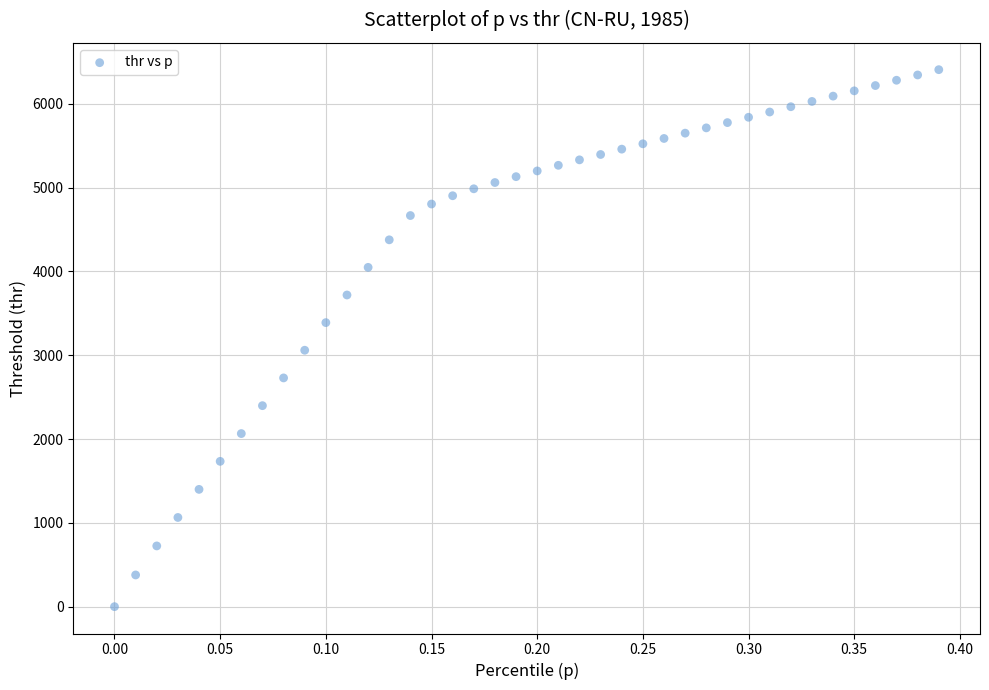

What is the range of X values (max minus min)?

0.4